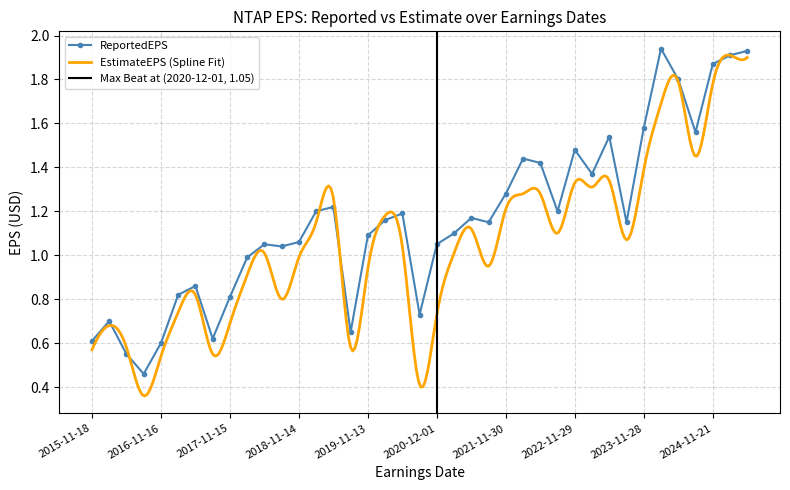

Count the number of categories in the chart.

39